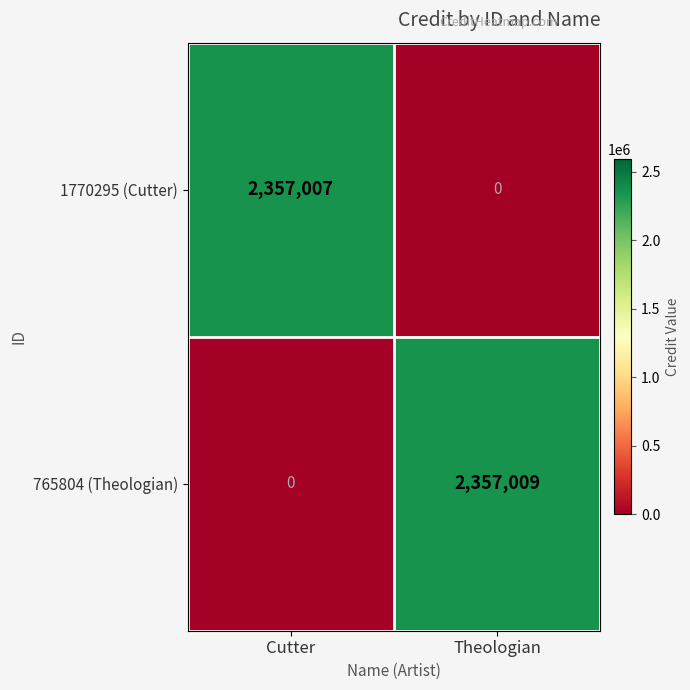

What is the sum of the 765804 (Theologian) values at Cutter and Theologian?

2357009